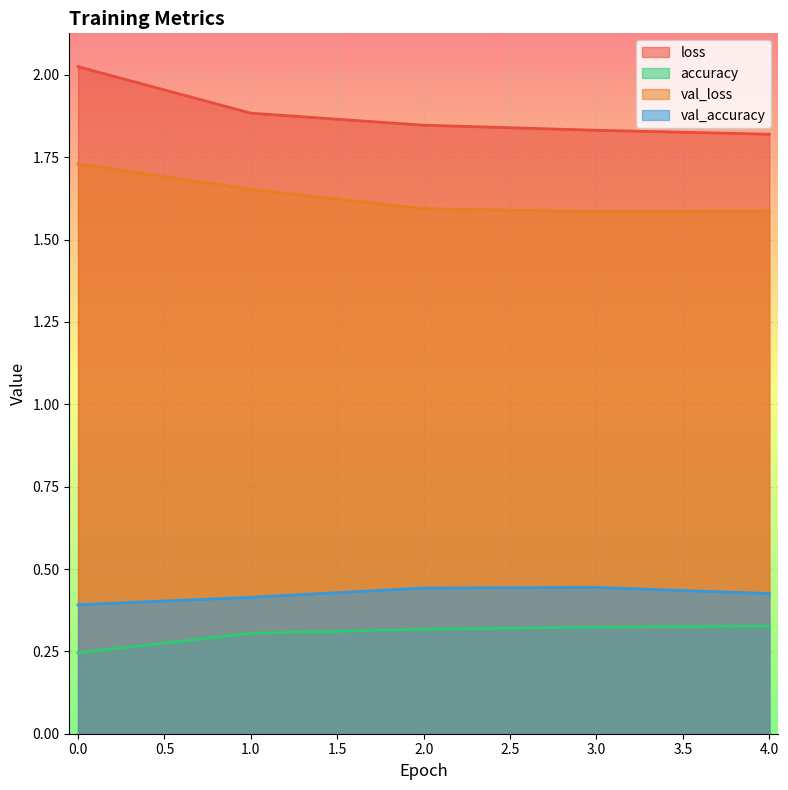

How many loss values are between 1 and 2?

4